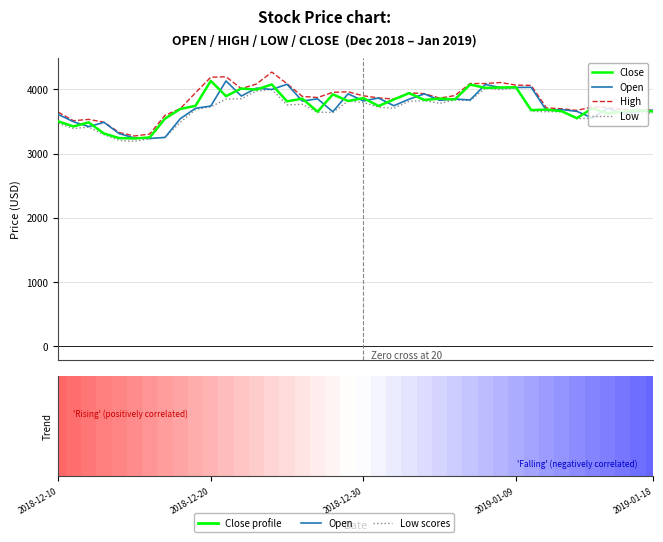

True or false: Open has a value of 6051.1 at 26.

False